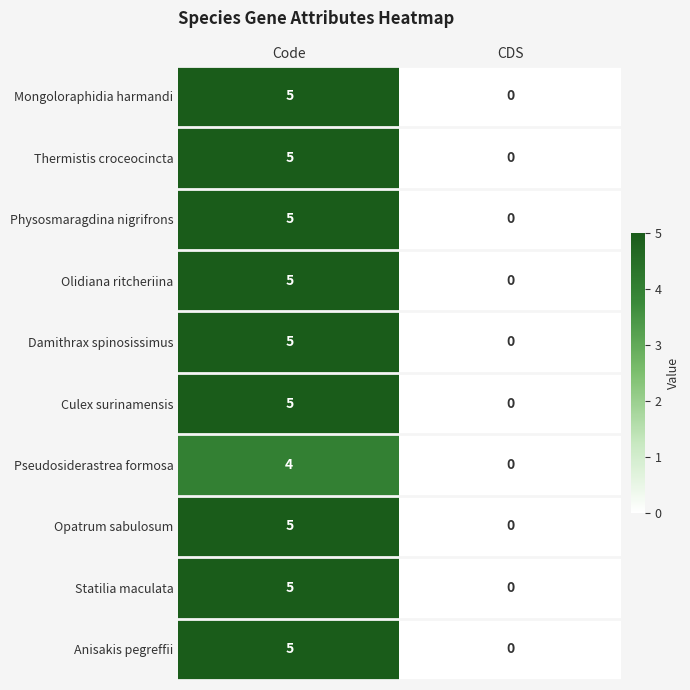

How many distinct data groups are displayed?

10